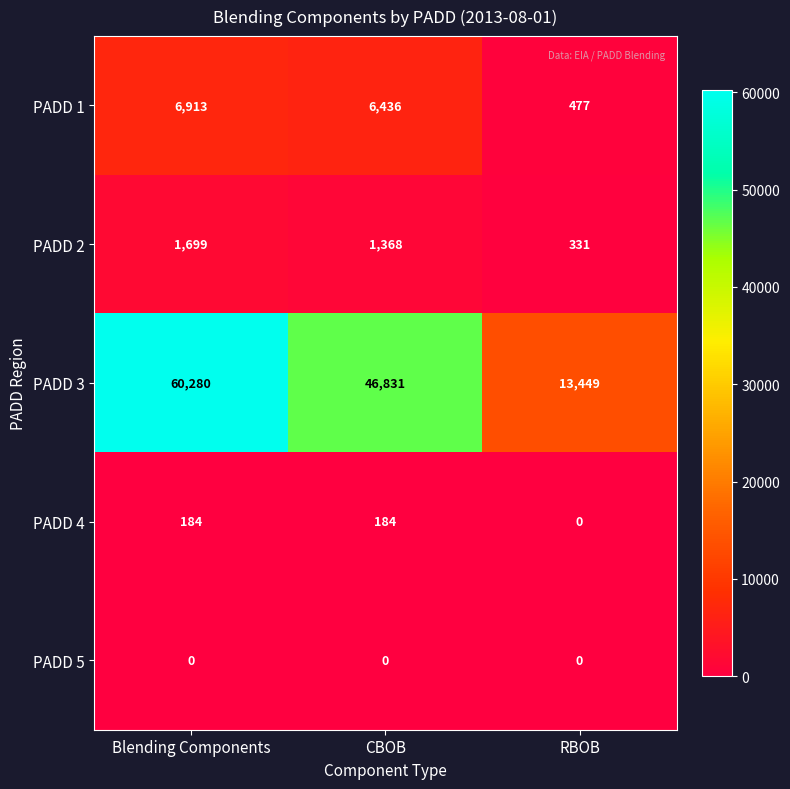

Read the PADD 1 value at RBOB, to the nearest 10.

480